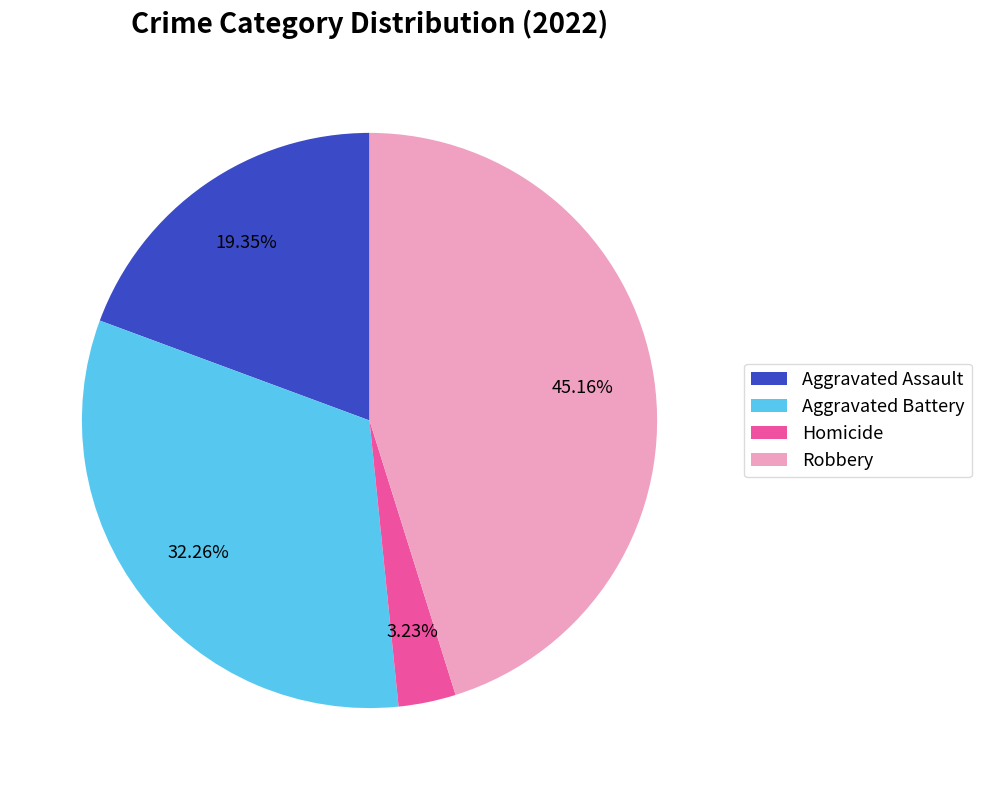

To the nearest percent, what is the average slice percentage?

25%